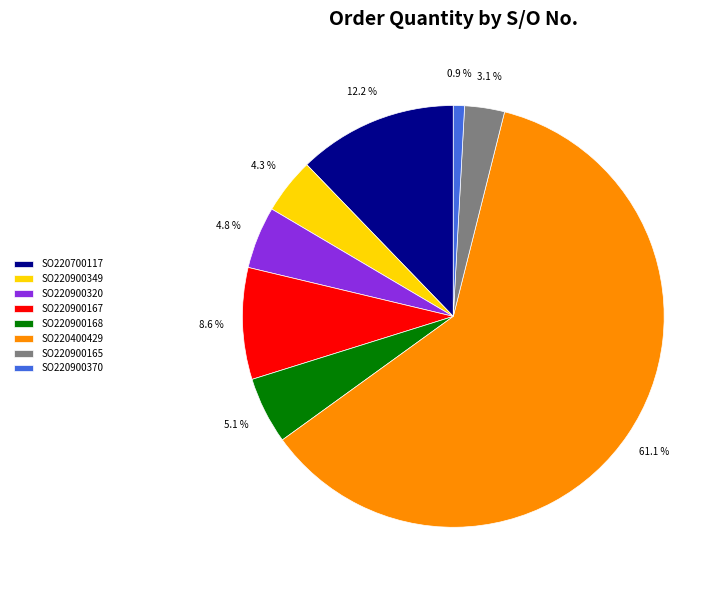

What is the ratio of the value at SO220900168 to the value at SO220900320?

1.1